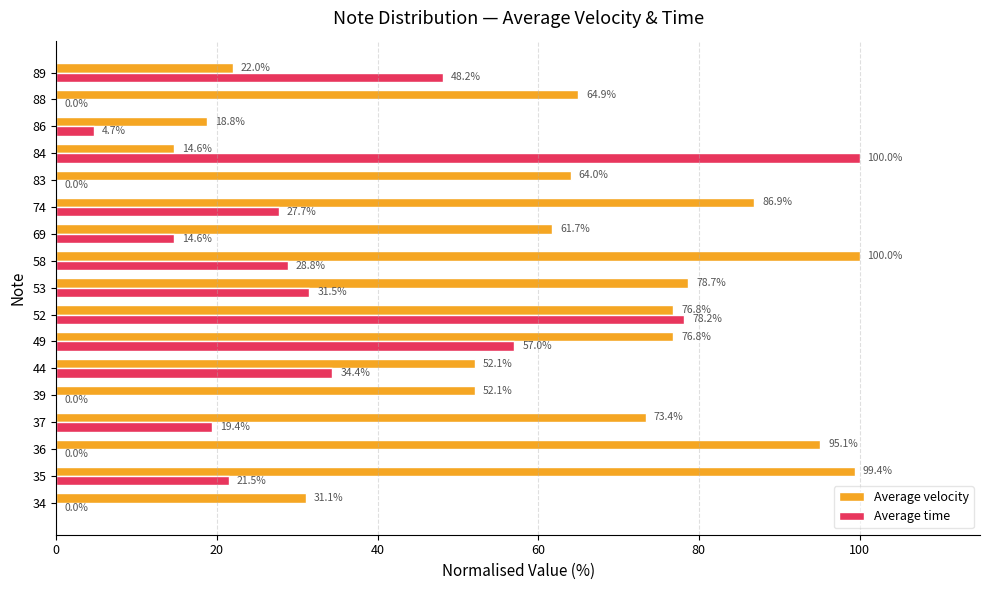

Which series changed the most between 84 and 89?

Average time